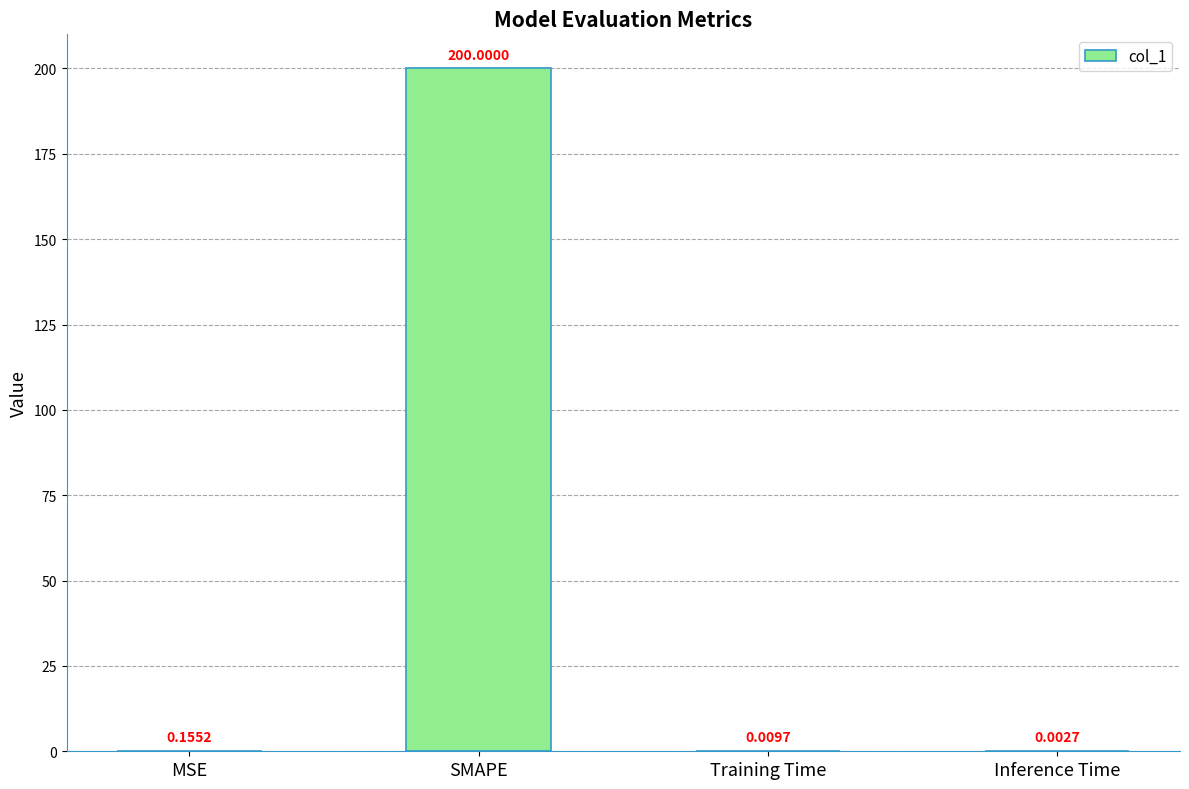

What is the sum of all values?

200.2